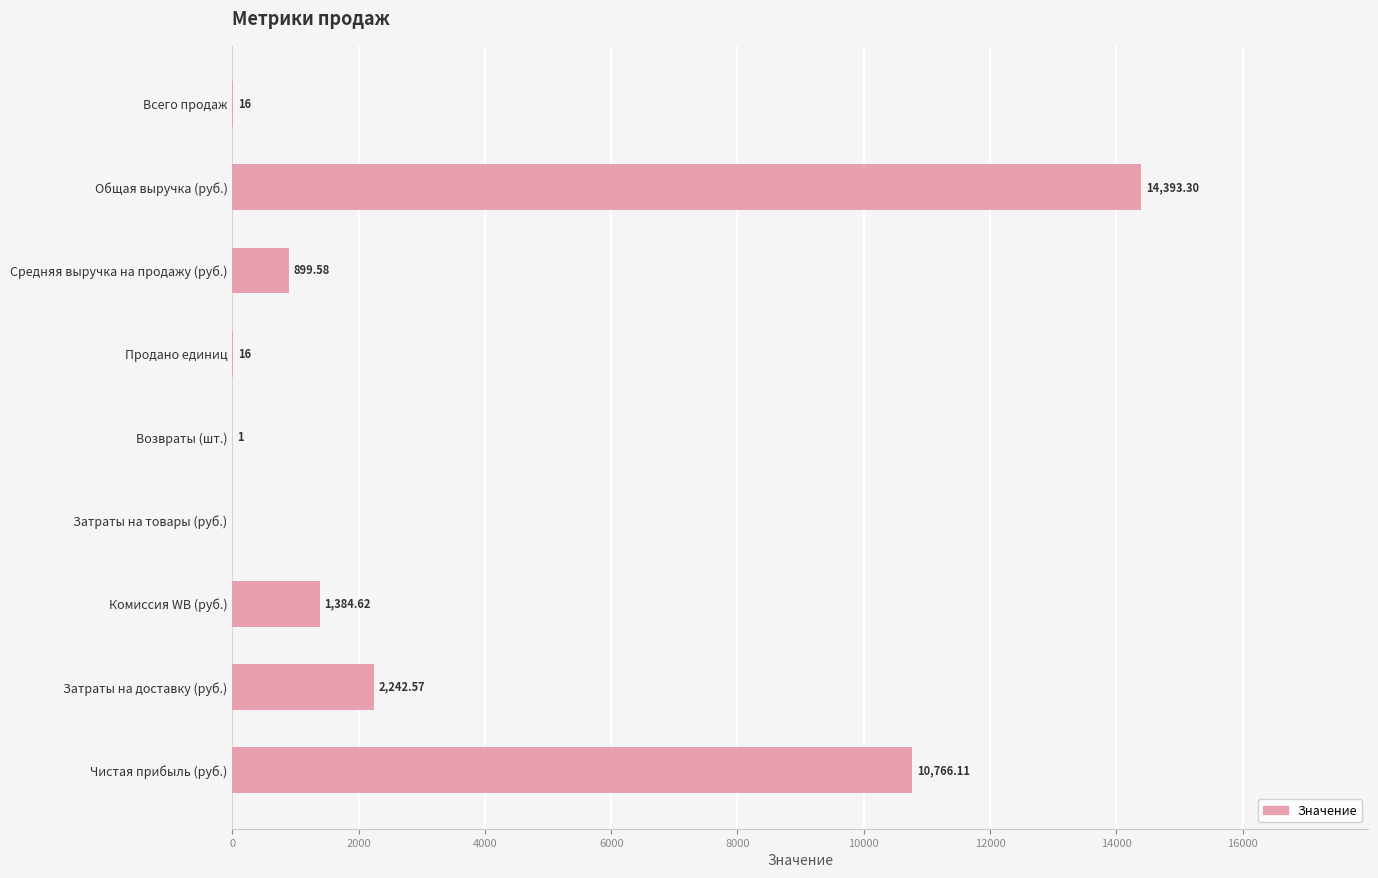

At which label is the value closest to 7196?

Чистая прибыль (руб.)